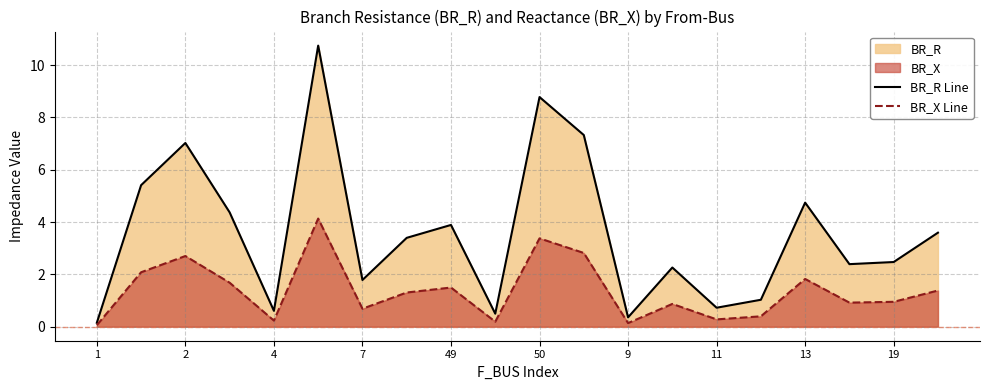

What is the minimum value shown in the chart?

0.1